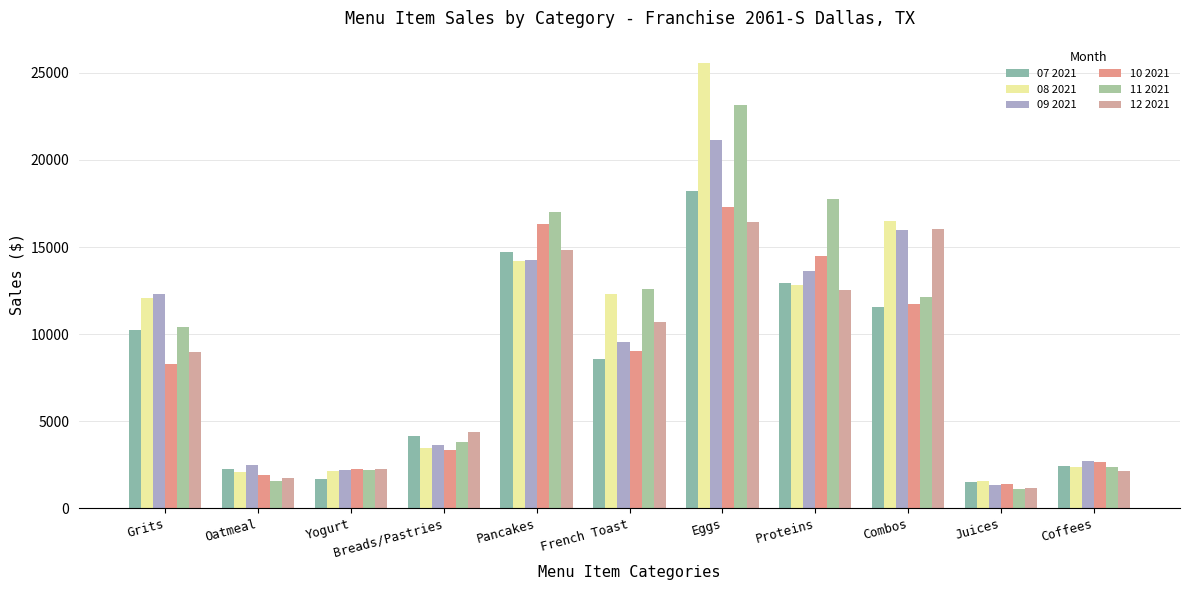

True or false: 07 2021 has a value of 2252.5 at Oatmeal.

True